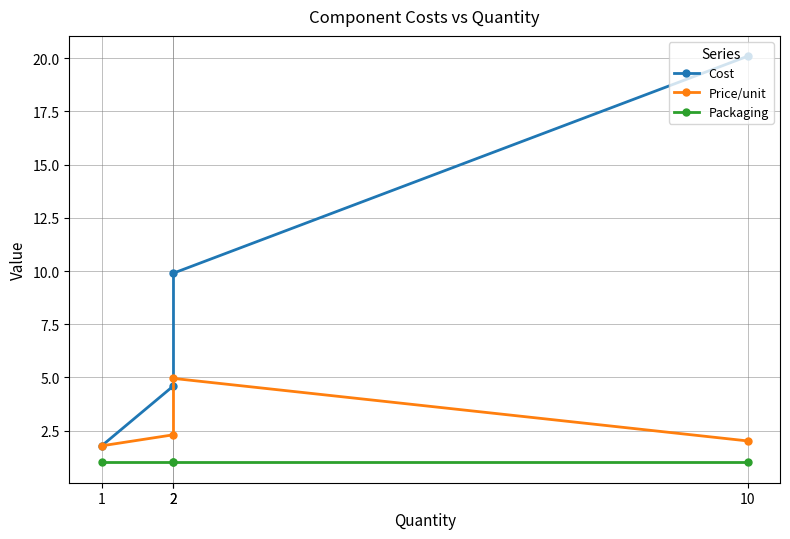

What is the value of the Packaging point at the 3rd from the left?

1.0